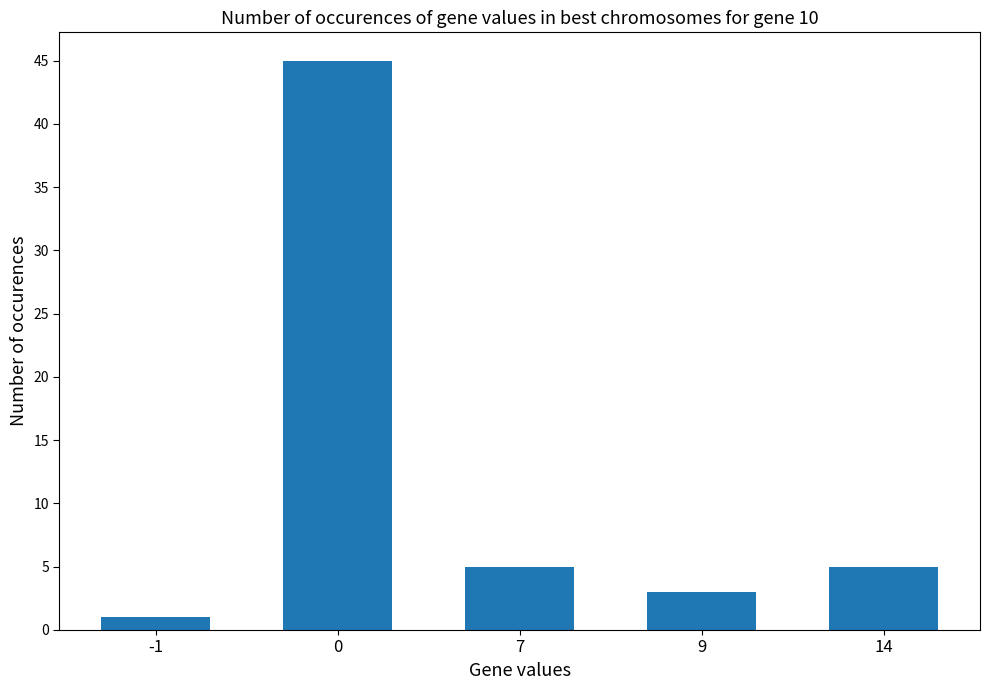

What is the change in value from 0 to 7?

-40